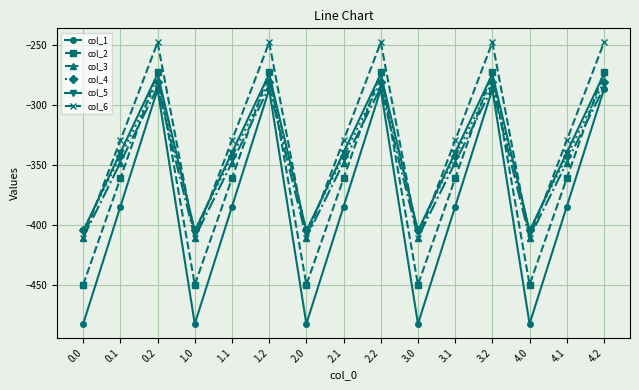

Reading left to right, transcribe all the data shown in this chart.

col_1: 0.0=-482.0	0.1=-384.6	0.2=-287.1	1.0=-482.0	1.1=-384.6	1.2=-287.1	2.0=-482.0	2.1=-384.6	2.2=-287.1	3.0=-482.0	3.1=-384.6	3.2=-287.1	4.0=-482.0	4.1=-384.6	4.2=-287.1
col_2: 0.0=-449.5	0.1=-361.1	0.2=-272.7	1.0=-449.5	1.1=-361.1	1.2=-272.7	2.0=-449.5	2.1=-361.1	2.2=-272.7	3.0=-449.5	3.1=-361.1	3.2=-272.7	4.0=-449.5	4.1=-361.1	4.2=-272.7
col_3: 0.0=-410.3	0.1=-347.9	0.2=-285.5	1.0=-410.3	1.1=-347.9	1.2=-285.5	2.0=-410.3	2.1=-347.9	2.2=-285.5	3.0=-410.3	3.1=-347.9	3.2=-285.5	4.0=-410.3	4.1=-347.9	4.2=-285.5
col_4: 0.0=-404.4	0.1=-342.7	0.2=-281.0	1.0=-404.4	1.1=-342.7	1.2=-281.0	2.0=-404.4	2.1=-342.7	2.2=-281.0	3.0=-404.4	3.1=-342.7	3.2=-281.0	4.0=-404.4	4.1=-342.7	4.2=-281.0
col_5: 0.0=-404.9	0.1=-339.6	0.2=-274.4	1.0=-404.9	1.1=-339.6	1.2=-274.4	2.0=-404.9	2.1=-339.6	2.2=-274.4	3.0=-404.9	3.1=-339.6	3.2=-274.4	4.0=-404.9	4.1=-339.6	4.2=-274.4
col_6: 0.0=-410.8	0.1=-329.5	0.2=-248.1	1.0=-410.8	1.1=-329.5	1.2=-248.1	2.0=-410.8	2.1=-329.5	2.2=-248.1	3.0=-410.8	3.1=-329.5	3.2=-248.1	4.0=-410.8	4.1=-329.5	4.2=-248.1